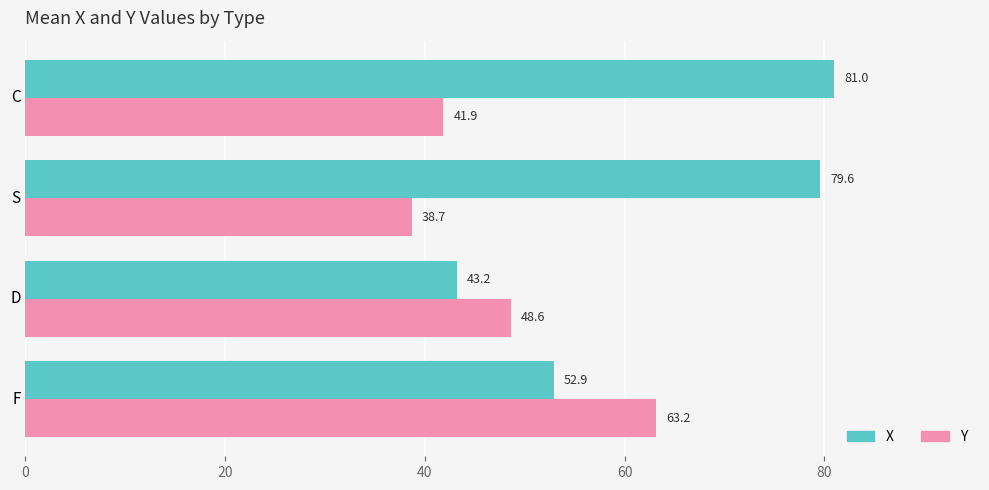

What is the smallest value displayed?

38.7